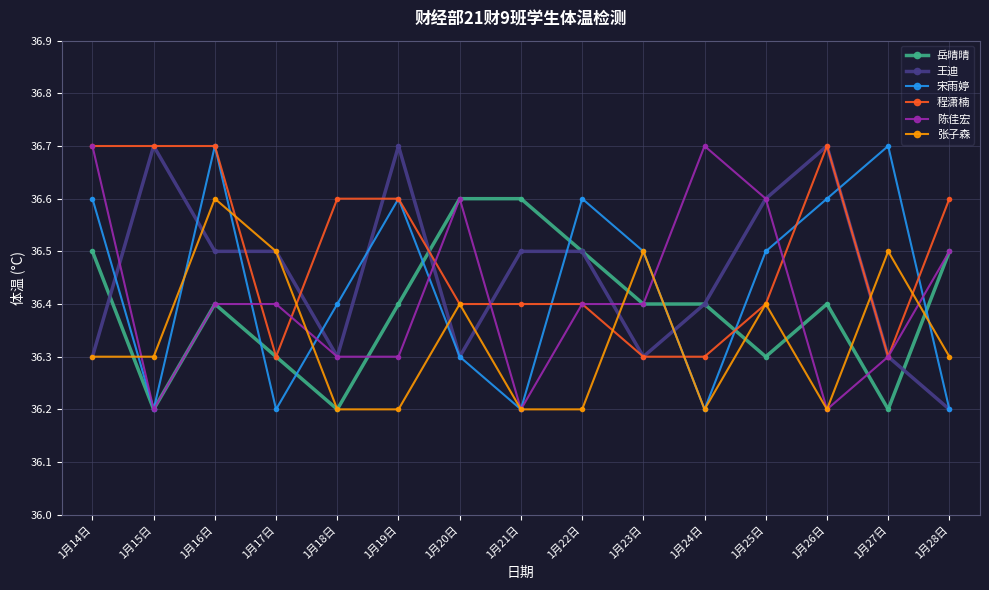

What is the value of the 宋雨婷 point at the 8th from the left?

36.2